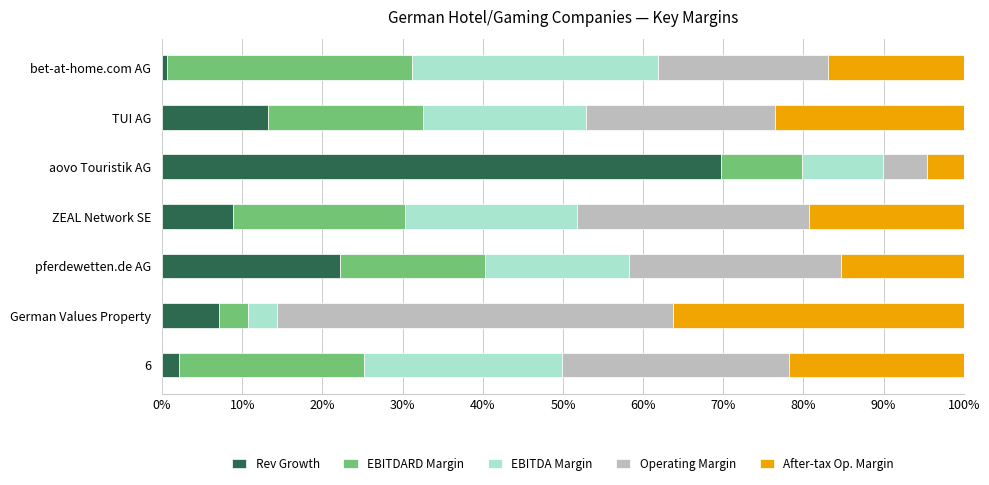

What is the difference between the maximum and minimum values in the Operating Margin series?

0.4